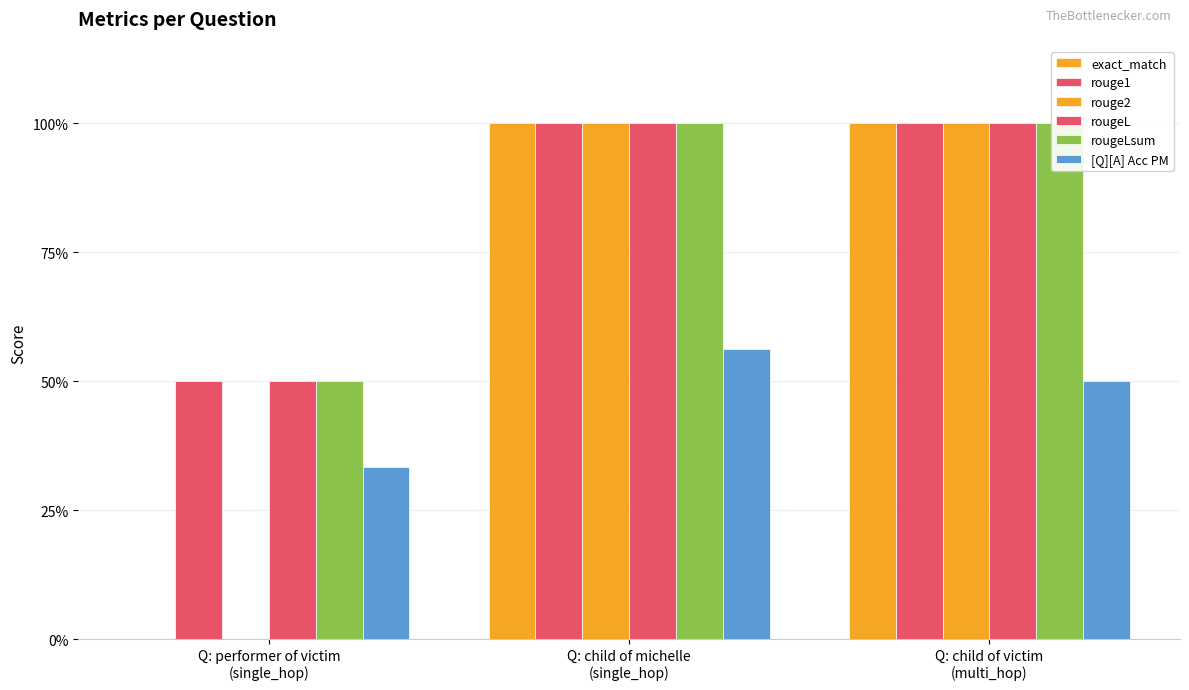

Which series has the largest total across all categories?

rouge1